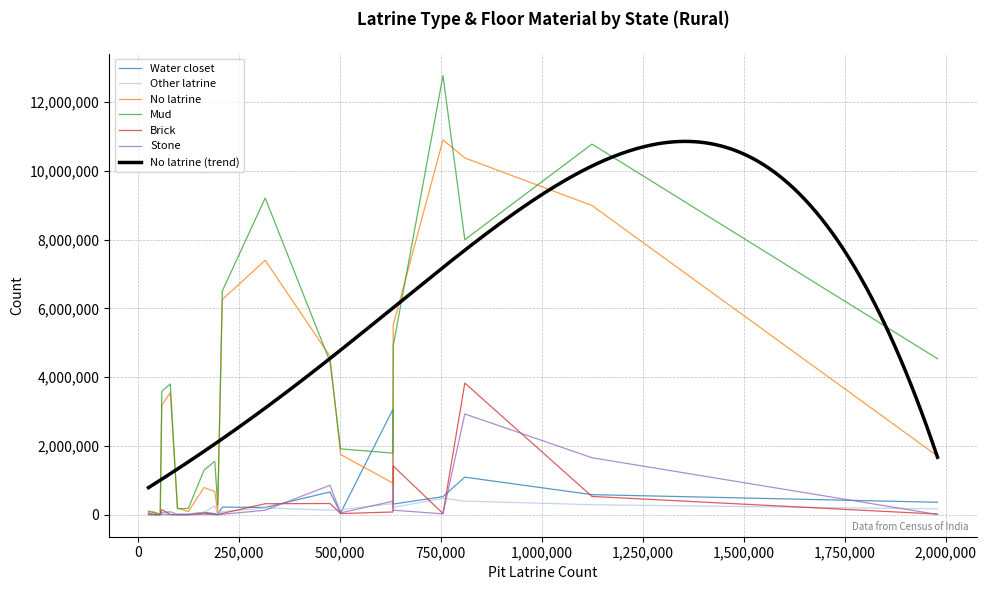

What is the highest value of the Other latrine series?

479431